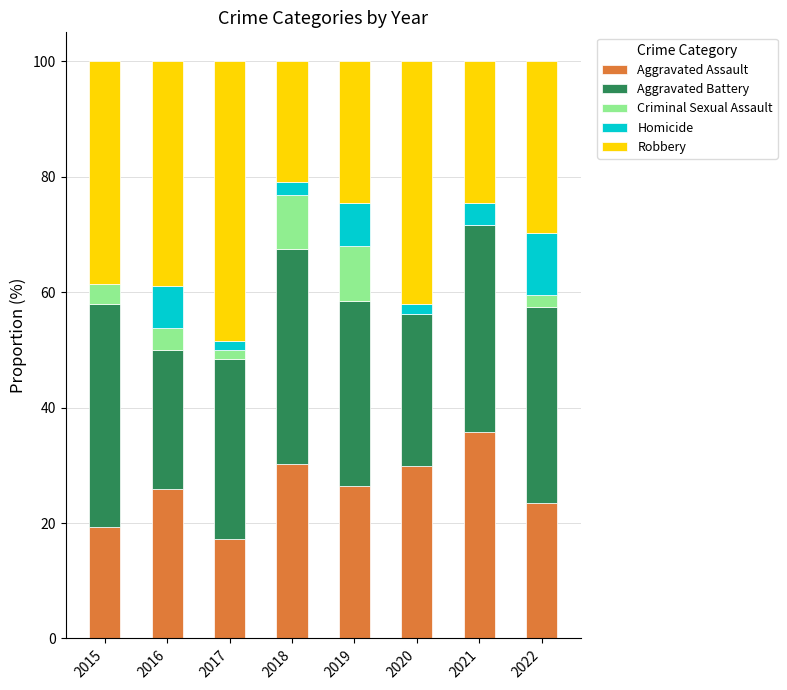

True or false: Aggravated Assault has a value of 38.8 at 2022.

False